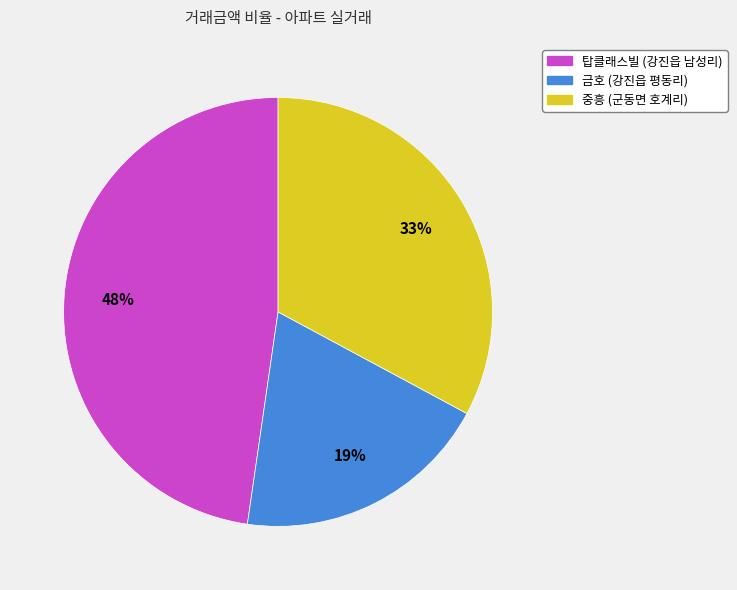

Rank the categories by value from lowest to highest.

금호 (강진읍 평동리), 중흥 (군동면 호계리), 탑클래스빌 (강진읍 남성리)